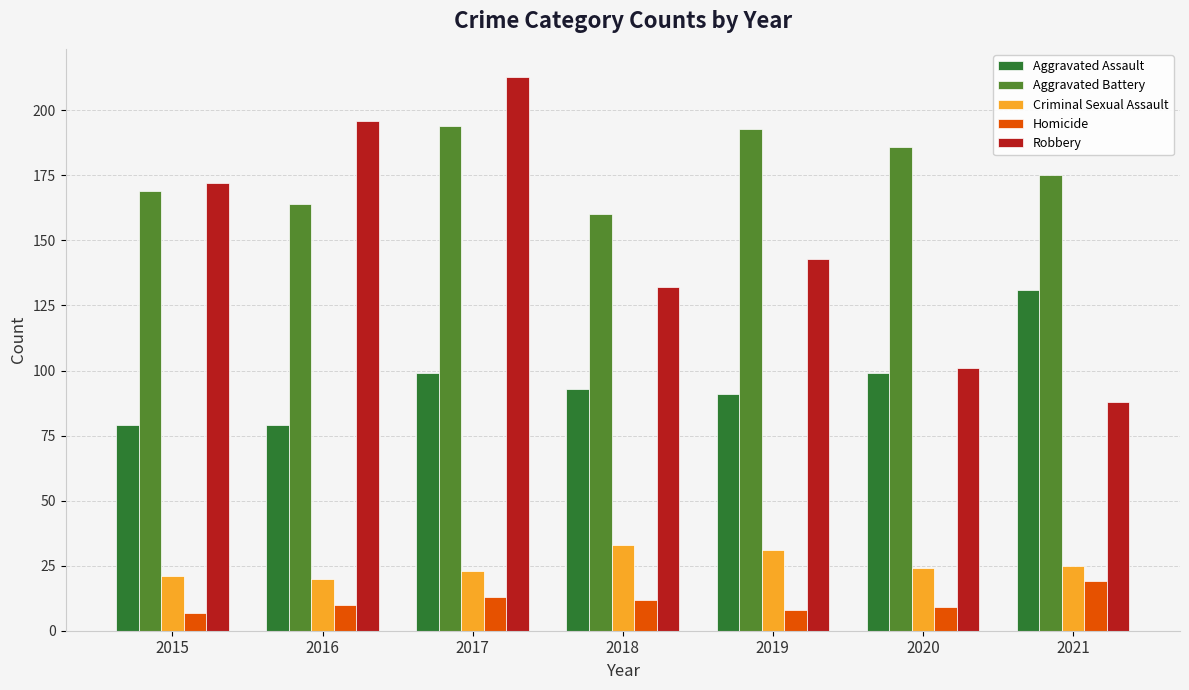

Which series has the widest spread of values?

Robbery